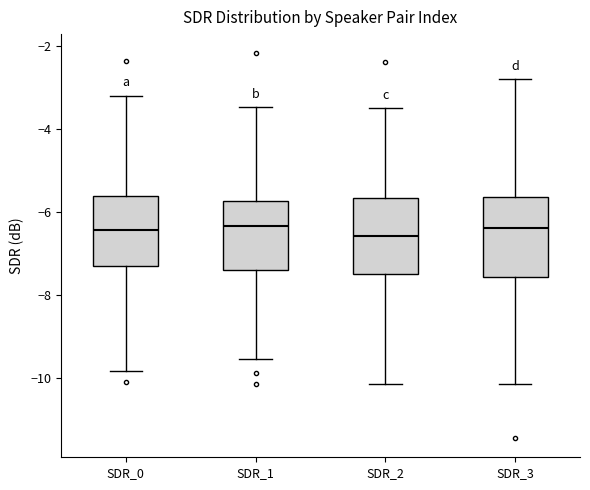

Where does the upper whisker of the box for SDR_1 end on the y-axis? The values are not printed on the chart, so give them approximately, as read against the axis.

-3.4